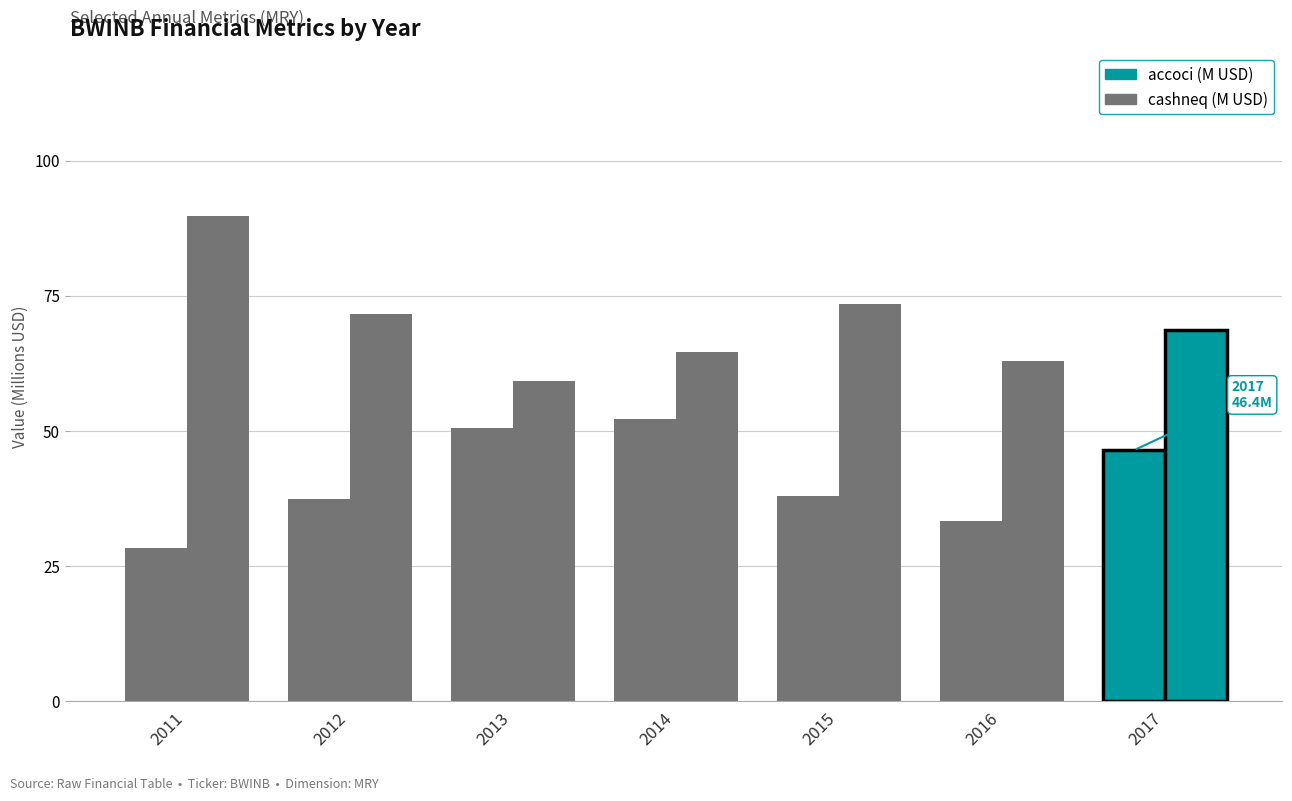

List the series in order of their peak value, lowest first.

accoci (M USD), cashneq (M USD)